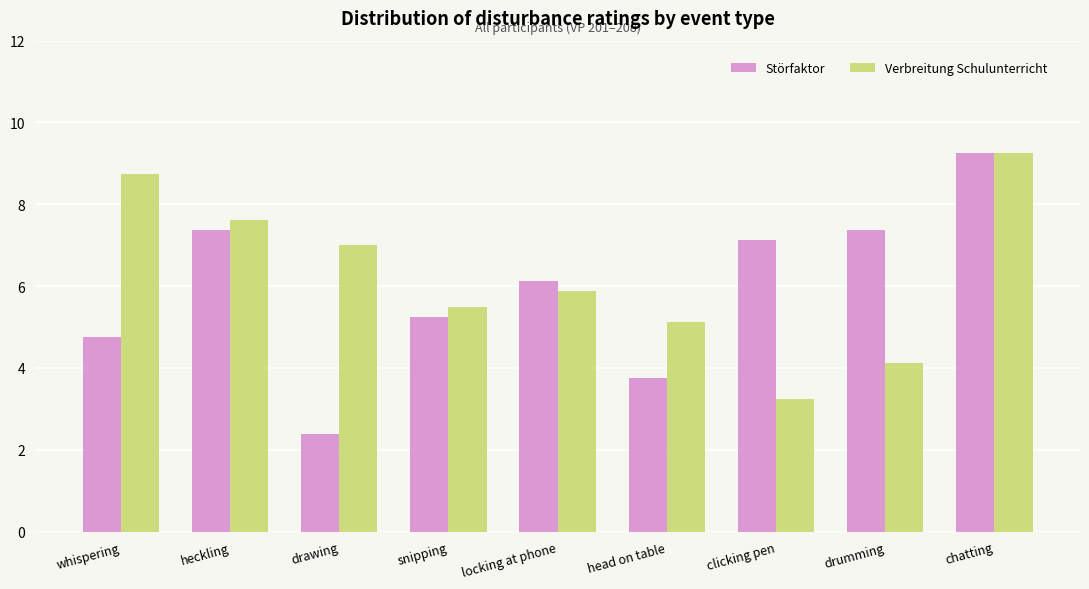

What is the value of the Verbreitung Schulunterricht bar at the 3rd from the left?

7.0